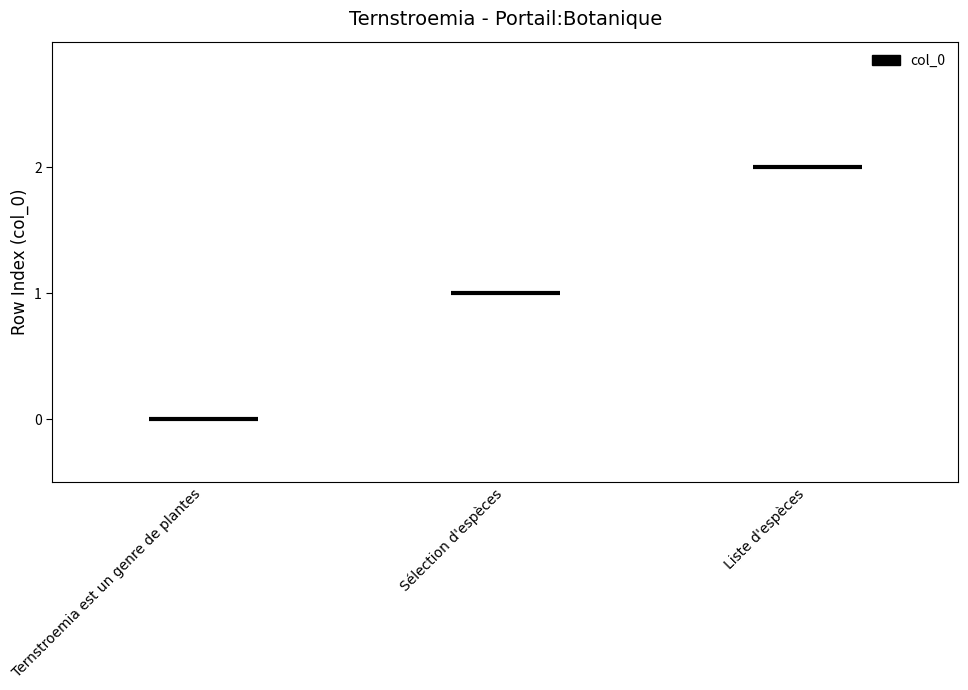

Is it true that the value at Liste d'espèces is 2?

True